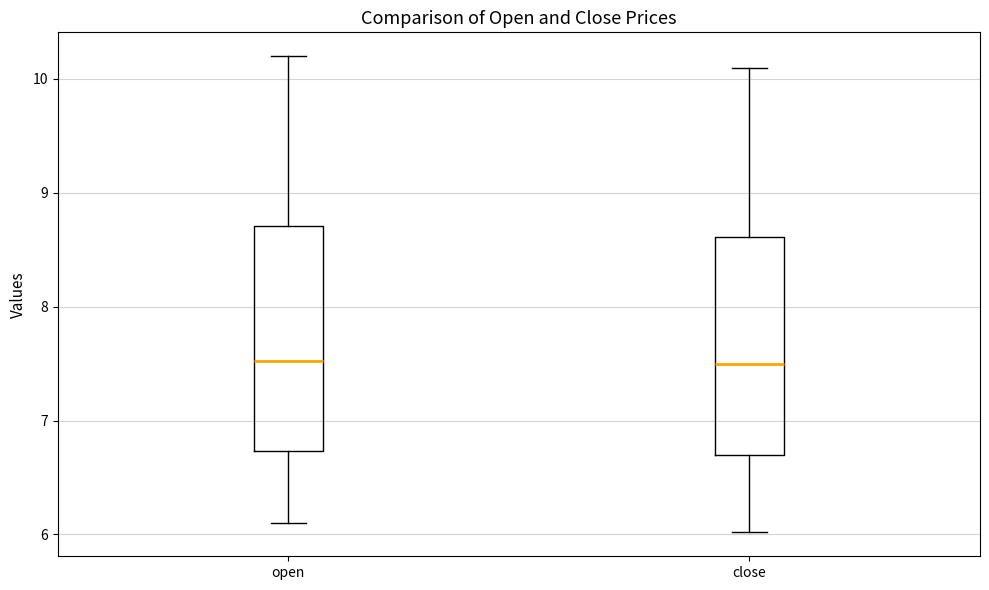

Reading left to right, read every box against the y-axis: the position of its median line, the range the box covers, and the ends of its whiskers. The values are not printed on the chart, so give them approximately, as read against the axis.

open: median 7.5, box 6.7 to 8.7, whiskers 6.1 to 10.2
close: median 7.5, box 6.7 to 8.6, whiskers 6.0 to 10.1